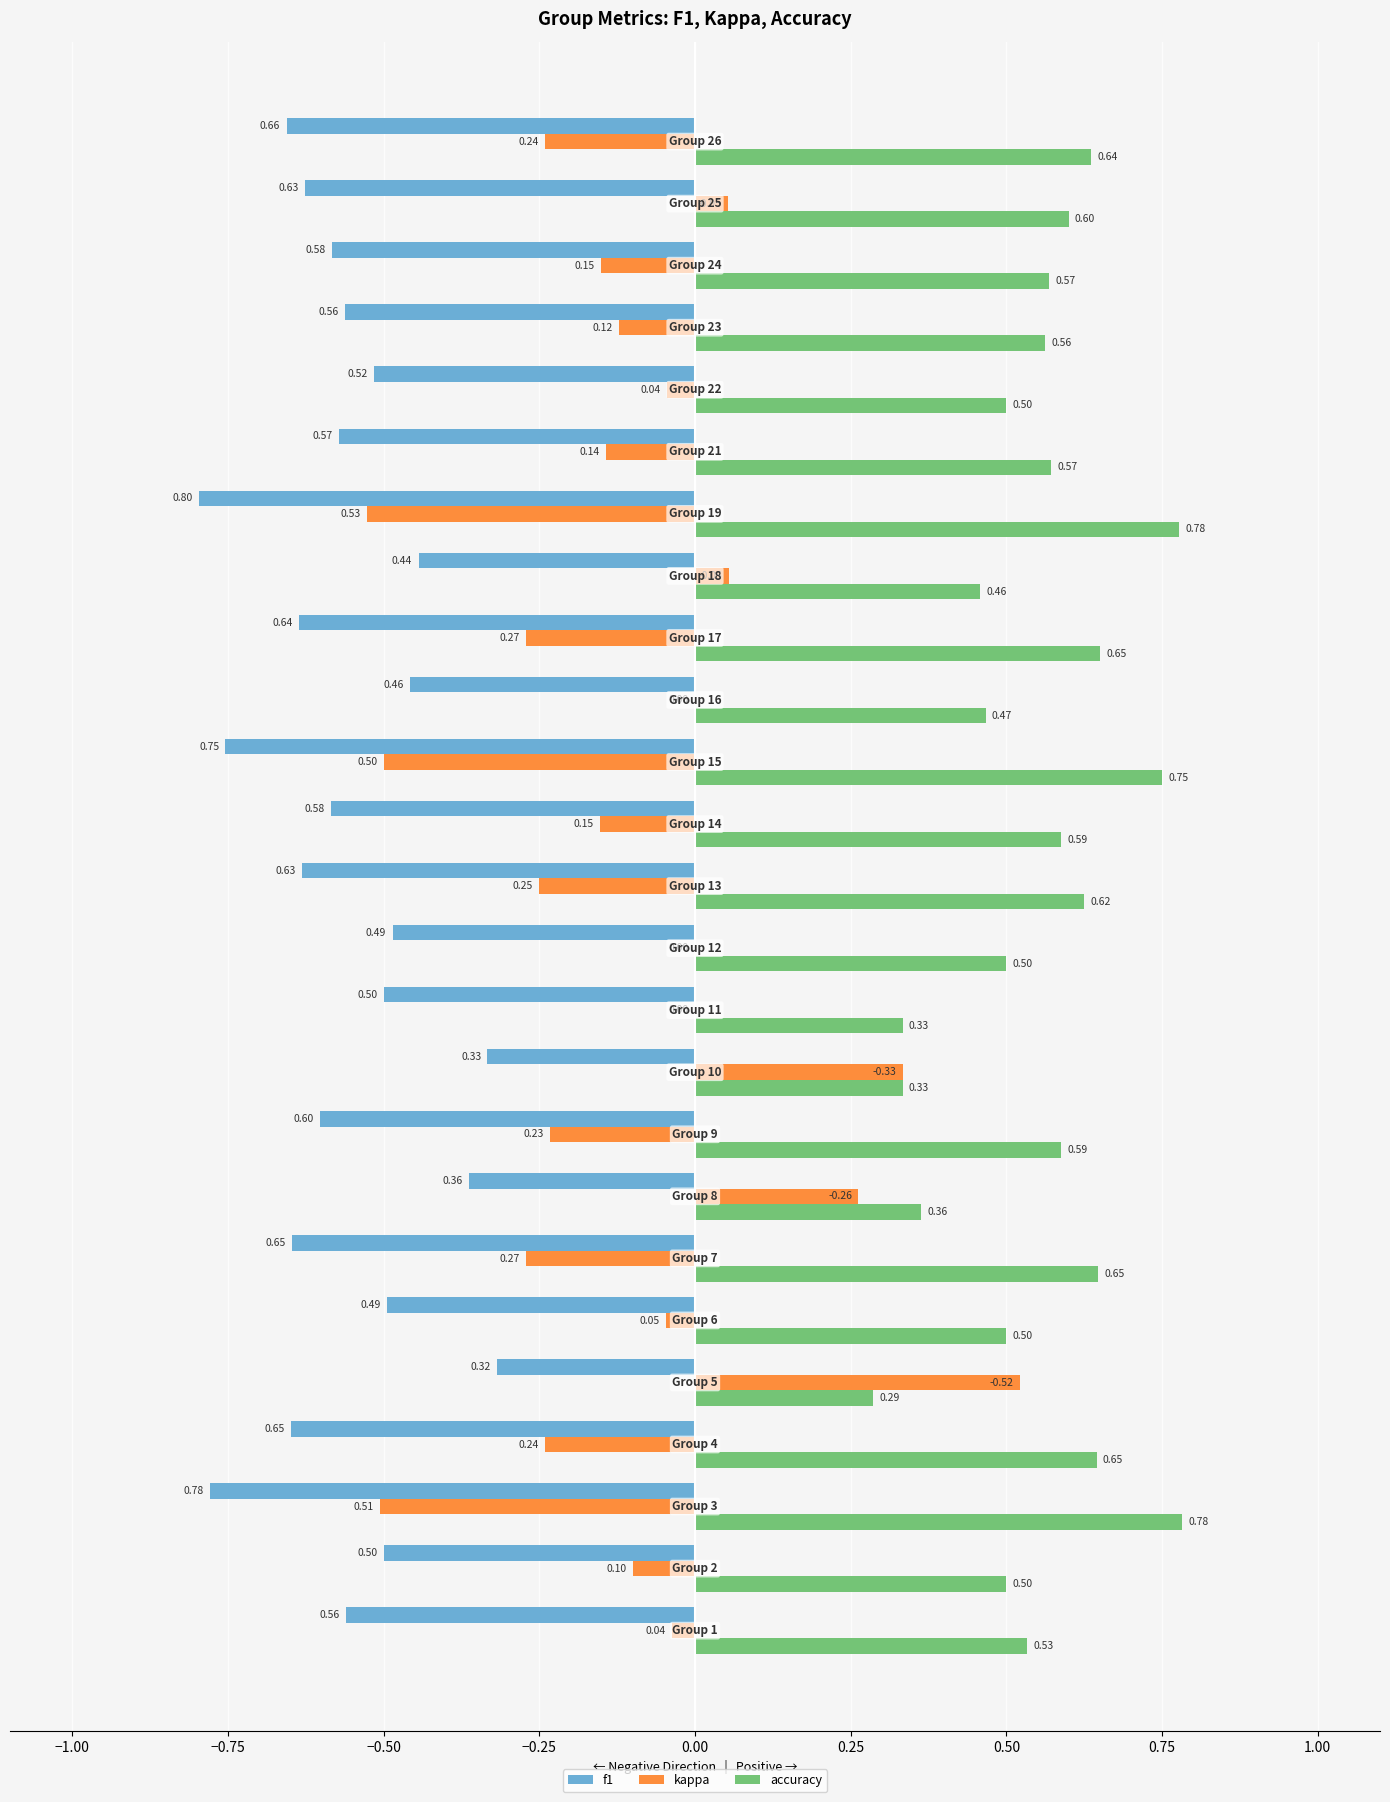

What is the sum of all f1 values?

-14.0